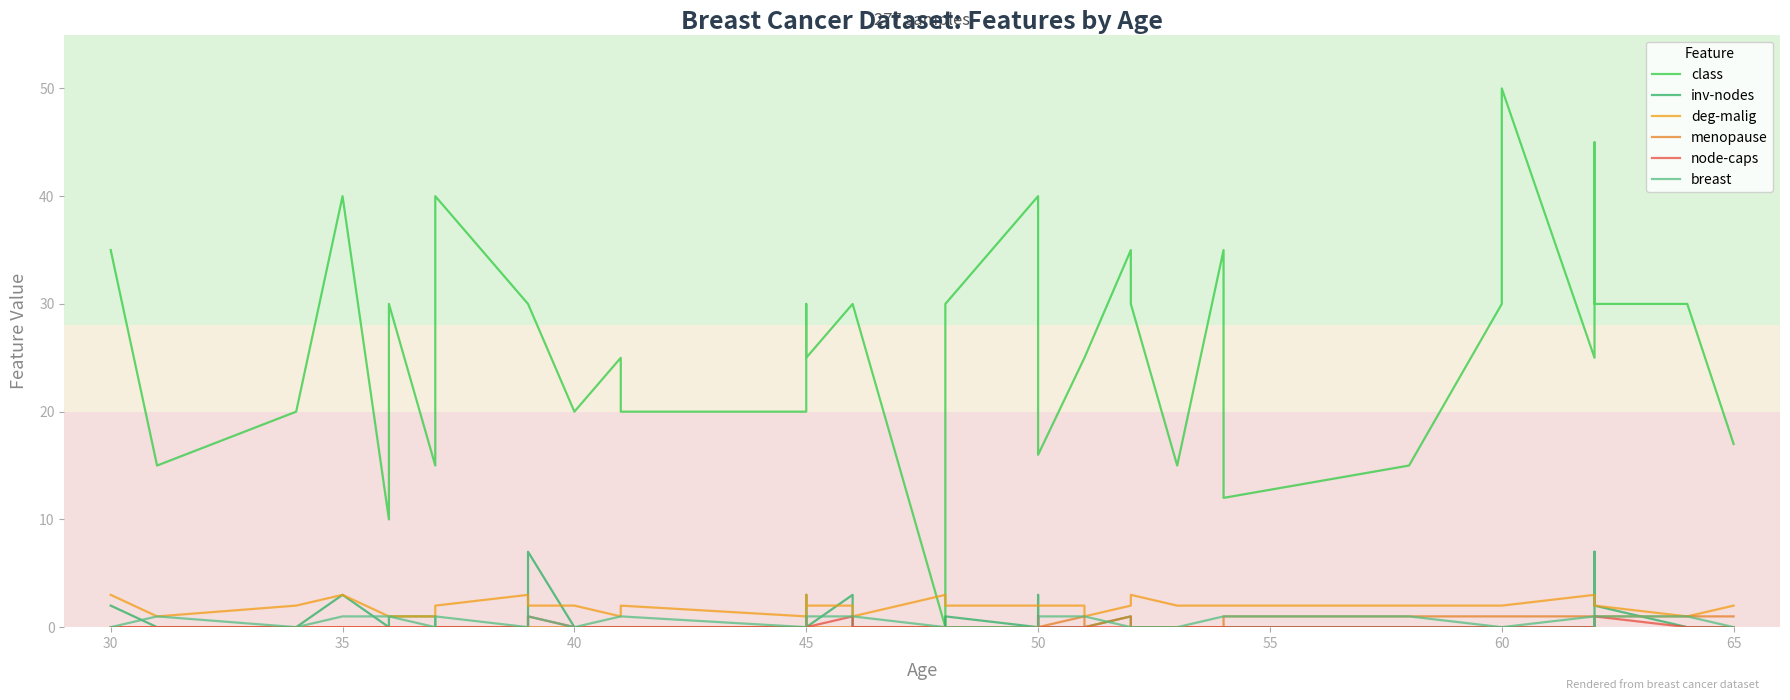

How many distinct data groups are displayed?

6